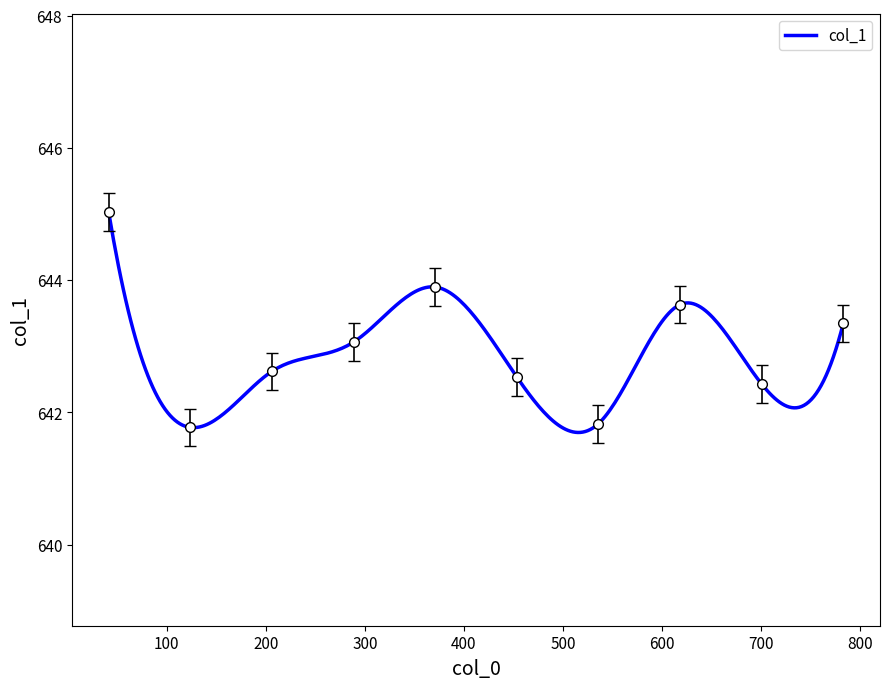

How many values are below 643?

5